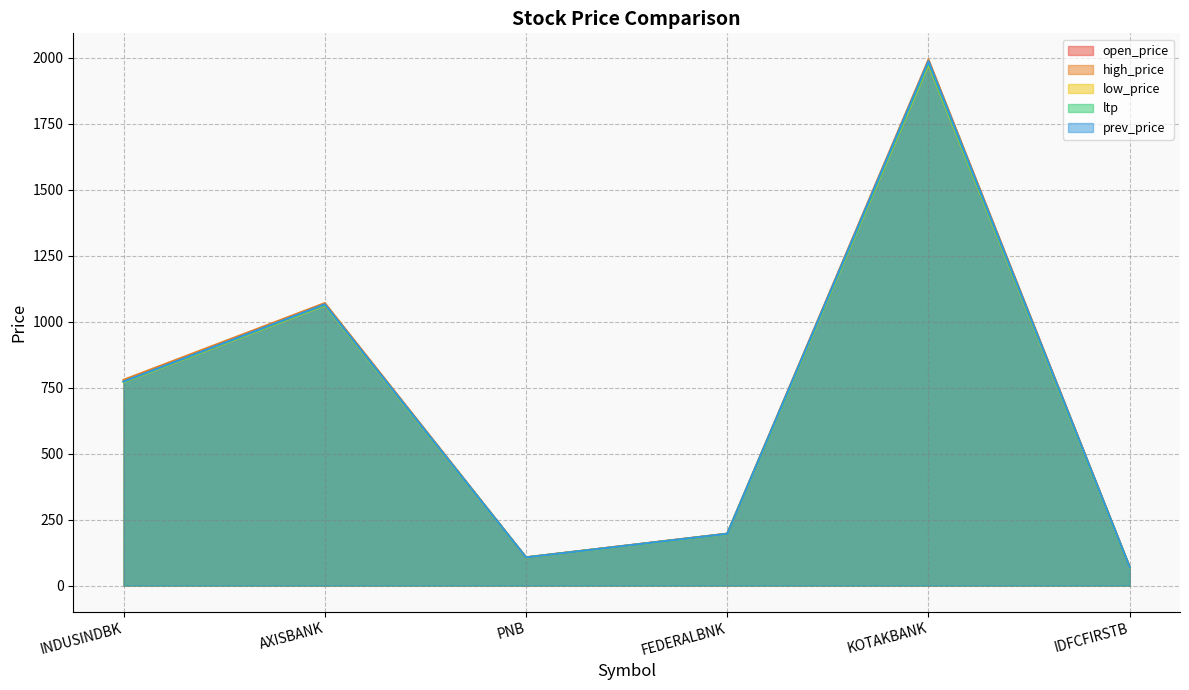

Reading left to right, list all the values displayed in this chart.

open_price: INDUSINDBK=773.5	AXISBANK=1067.0	PNB=106.7	FEDERALBNK=196.4	KOTAKBANK=1988.0	IDFCFIRSTB=69.9
high_price: INDUSINDBK=779.8	AXISBANK=1070.7	PNB=107.2	FEDERALBNK=196.7	KOTAKBANK=1993.5	IDFCFIRSTB=70.0
low_price: INDUSINDBK=770.6	AXISBANK=1062.0	PNB=106.0	FEDERALBNK=195.4	KOTAKBANK=1975.5	IDFCFIRSTB=68.8
ltp: INDUSINDBK=772.0	AXISBANK=1063.6	PNB=106.3	FEDERALBNK=195.6	KOTAKBANK=1980.1	IDFCFIRSTB=68.8
prev_price: INDUSINDBK=773.5	AXISBANK=1066.0	PNB=106.6	FEDERALBNK=196.2	KOTAKBANK=1987.7	IDFCFIRSTB=69.9